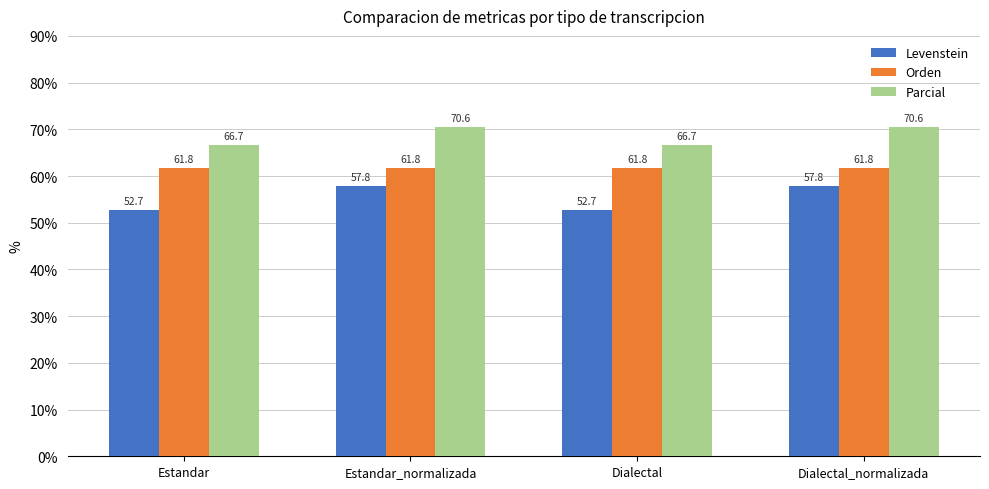

Read the Parcial value at Dialectal_normalizada.

70.6